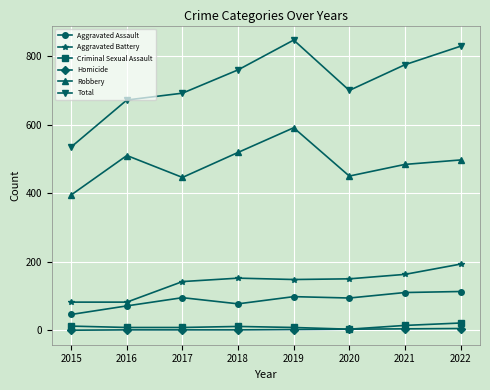

What is the total value across all series at 2019?

1694